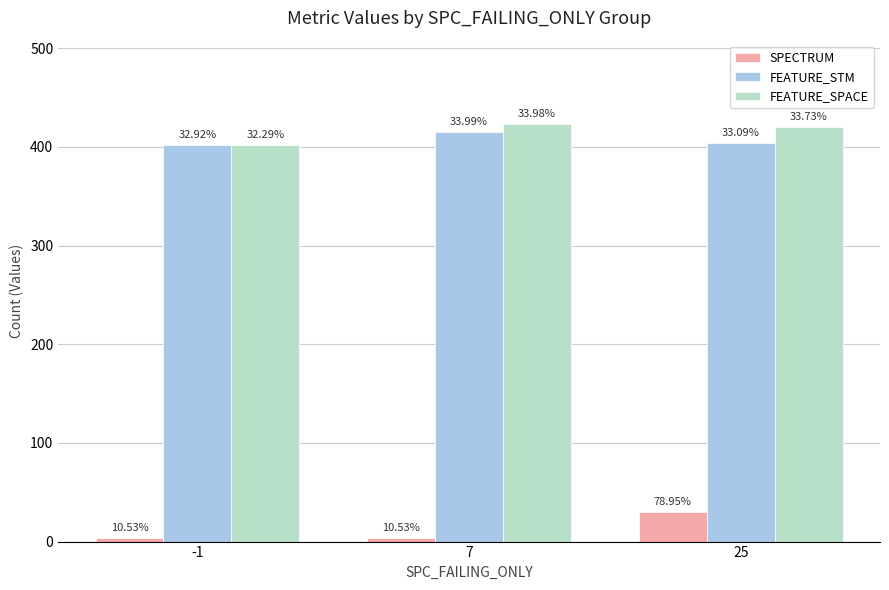

What is the approximate value of SPECTRUM at -1, to the nearest 5?

5